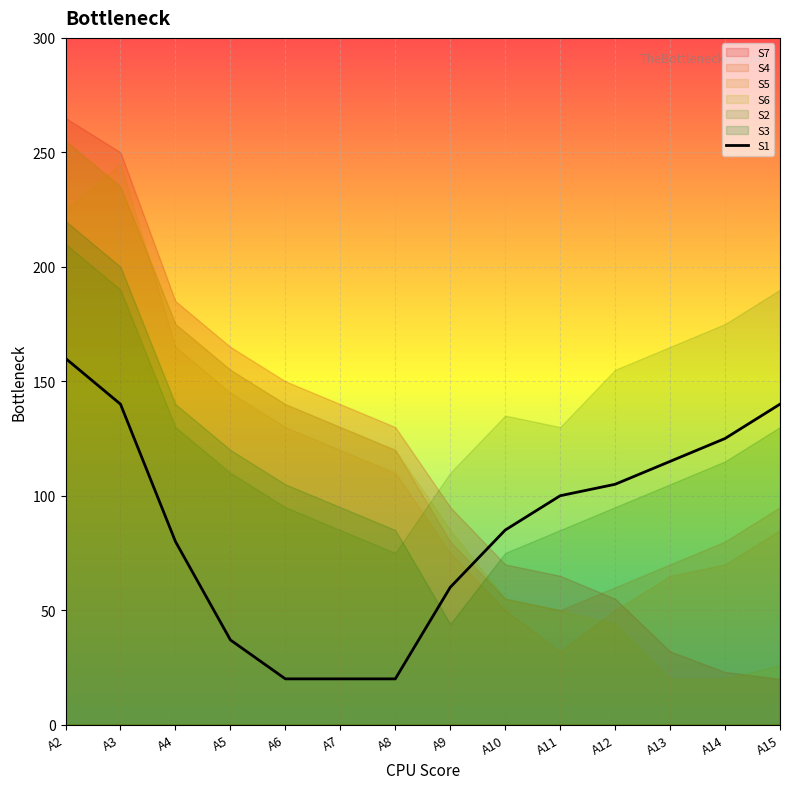

What is the average value?

86